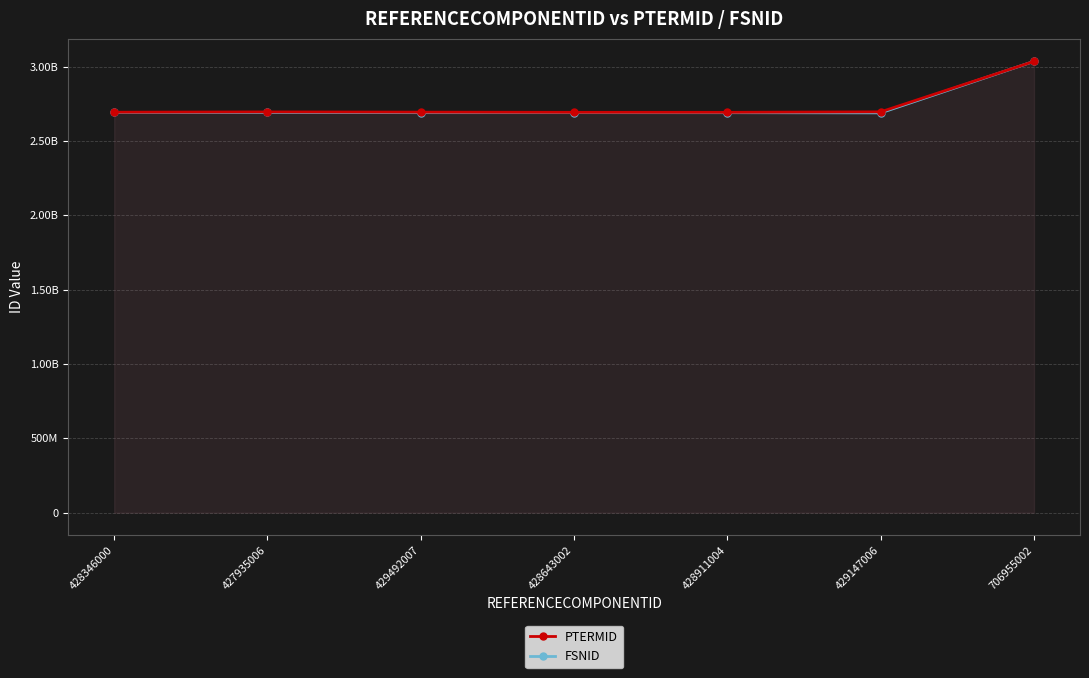

Reading left to right, extract all data points from this chart.

PTERMID: 428346000=2692954012	427935006=2694891015	429492007=2693394011	428643002=2692137015	428911004=2692204014	429147006=2695358014	706955002=3034780013
FSNID: 428346000=2690972013	427935006=2691050019	429492007=2689927010	428643002=2690054017	428911004=2689738015	429147006=2688573012	706955002=3034779010